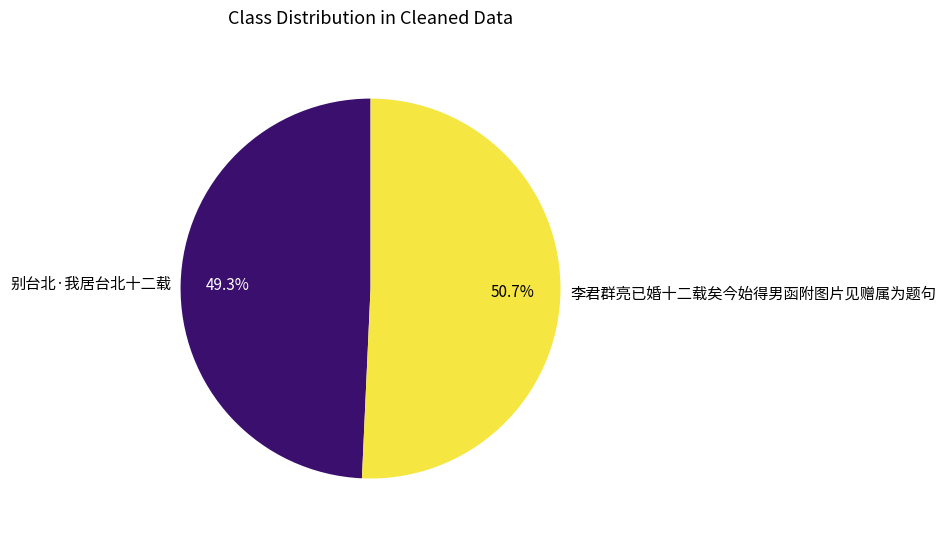

What is the largest slice in the pie chart?

李君群亮已婚十二载矣今始得男函附图片见赠属为题句